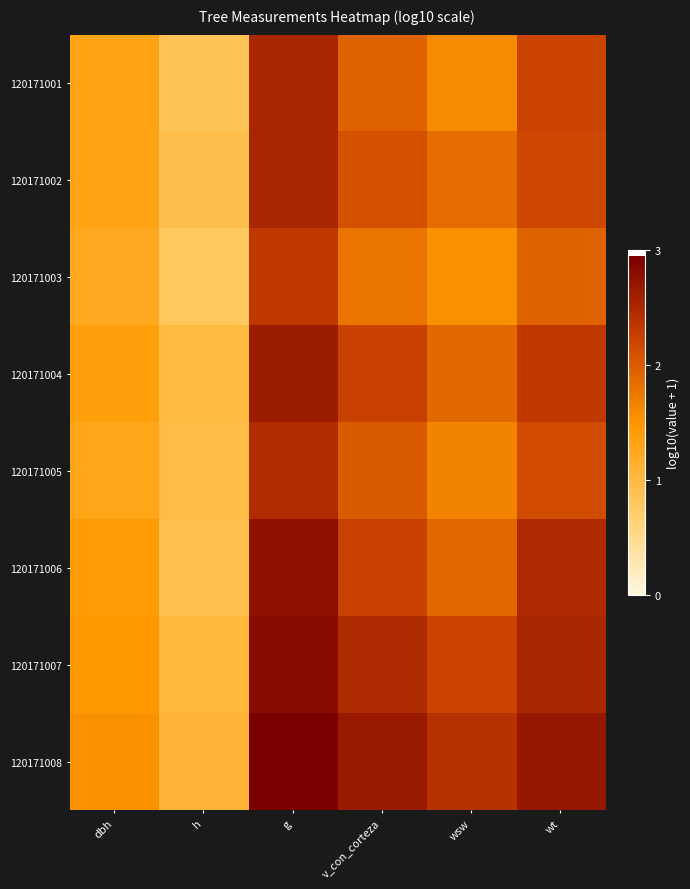

At which category is the sum across all series the highest?

g